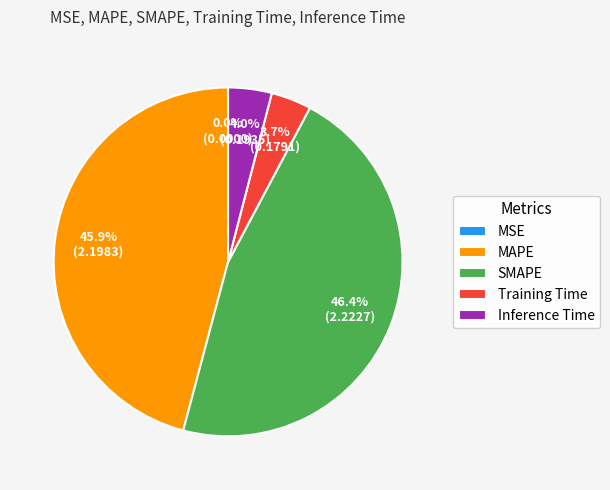

Is there any slice that represents more than half of the pie?

No